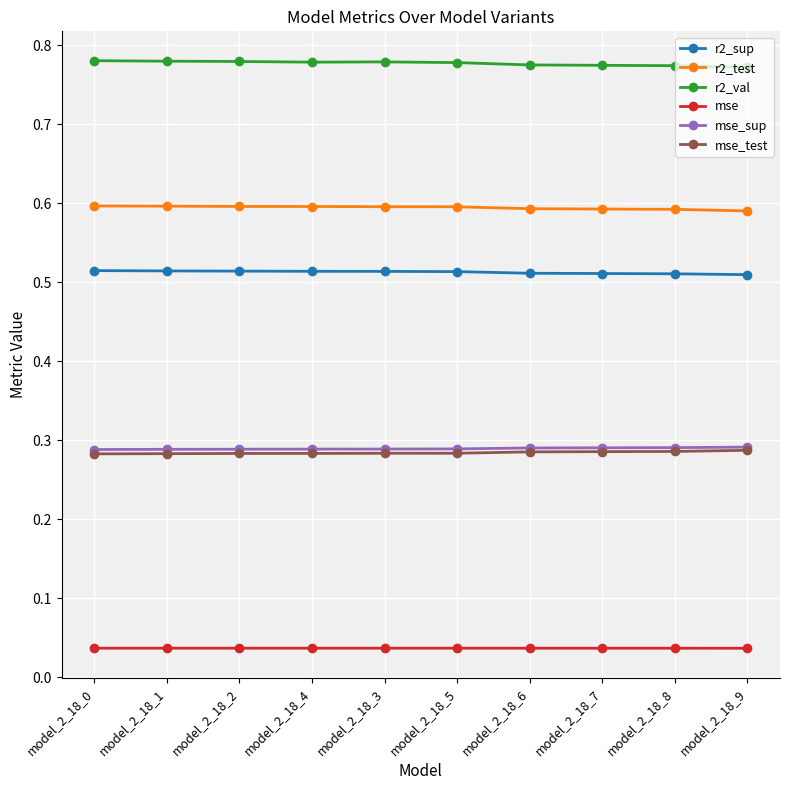

True or false: r2_sup and r2_test intersect in this chart.

False